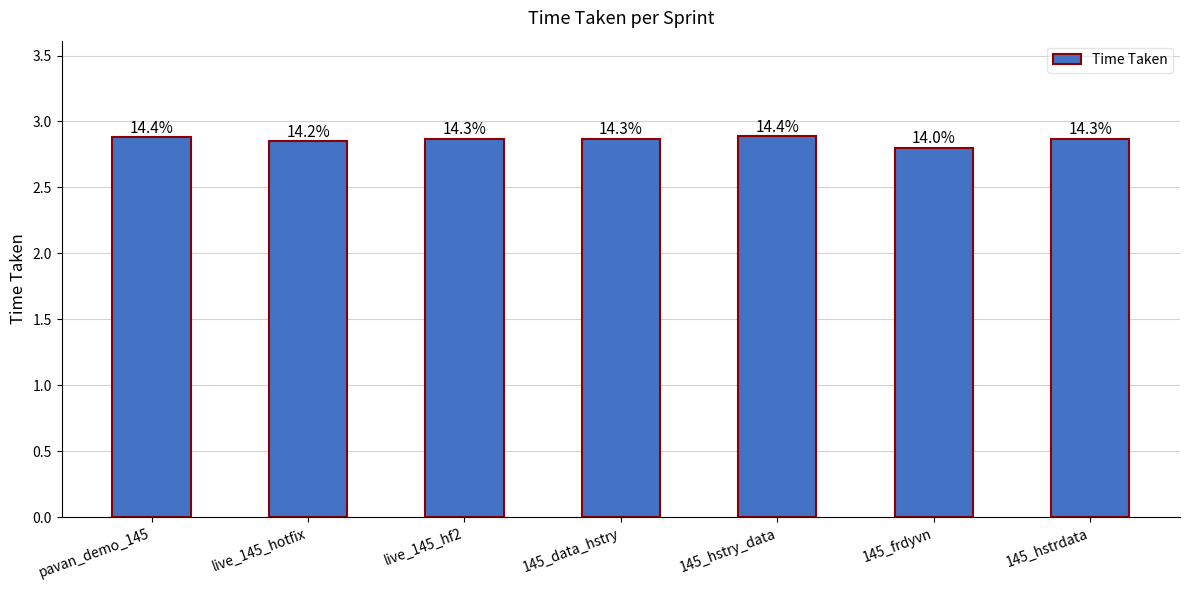

What is the value of the 2nd bar from the left?

2.9